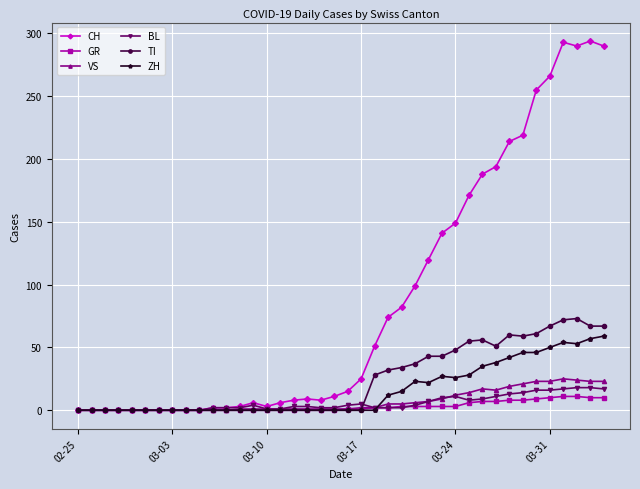

True or false: CH has more than 0 interior local peaks.

True